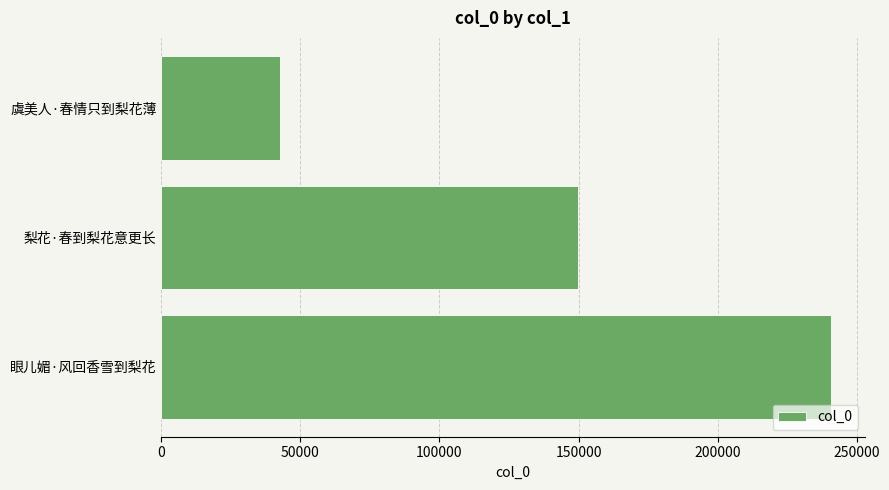

Approximately how many times larger is the value at 梨花·春到梨花意更长 compared to 虞美人·春情只到梨花薄?

3.5